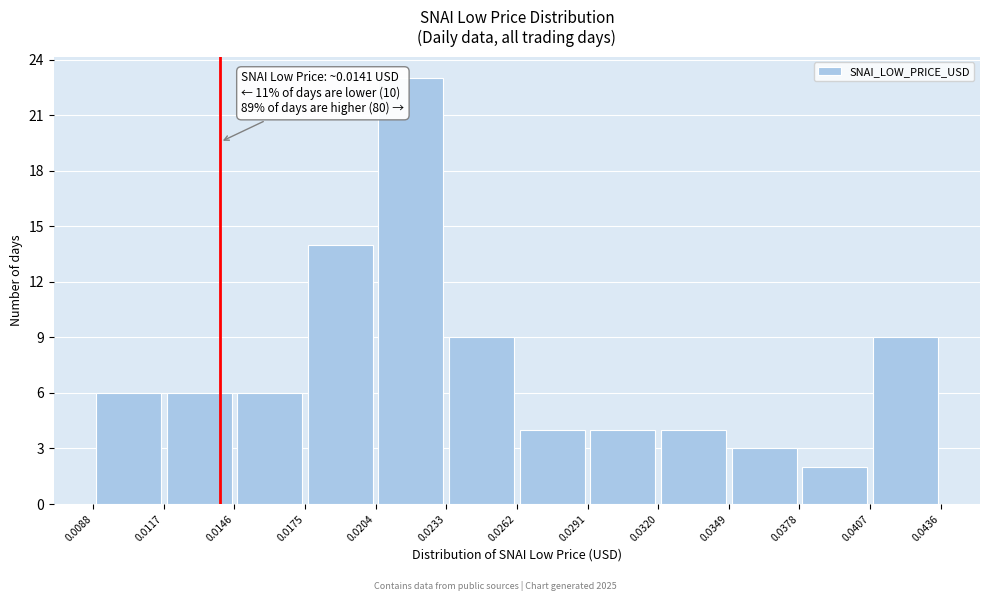

Over which range of the x-axis is the bar tallest?

0.0204 to 0.0233